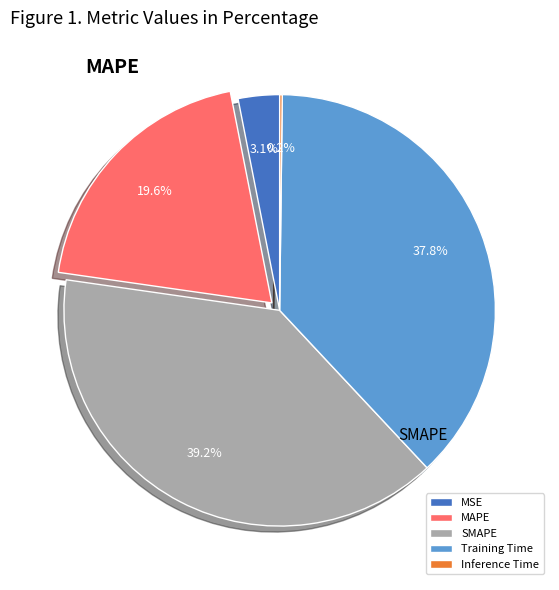

Is there a majority slice in this chart?

No